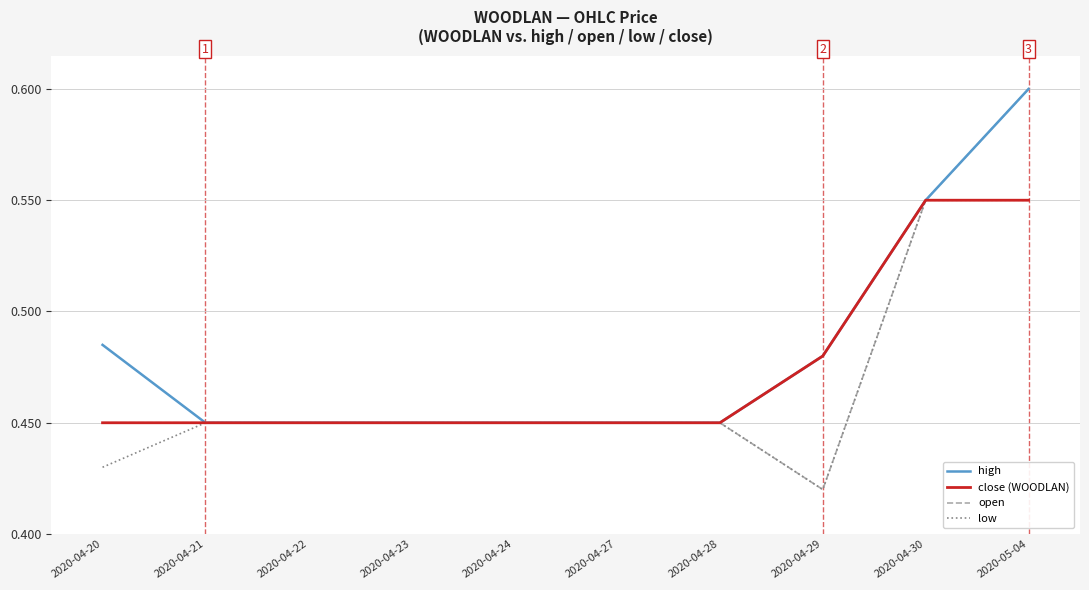

At which category does the chart reach its peak across all series?

2020-05-04